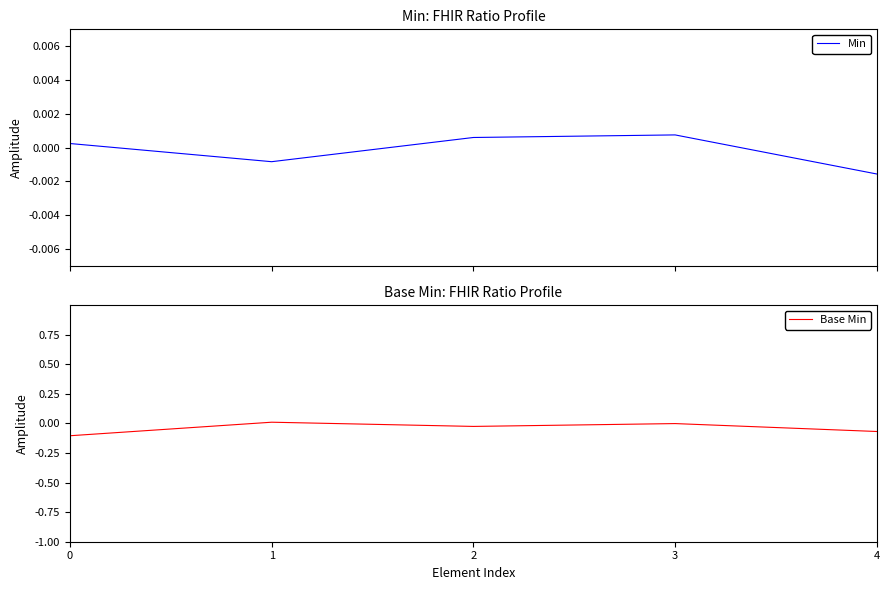

How many data points in Min are less than 0?

2